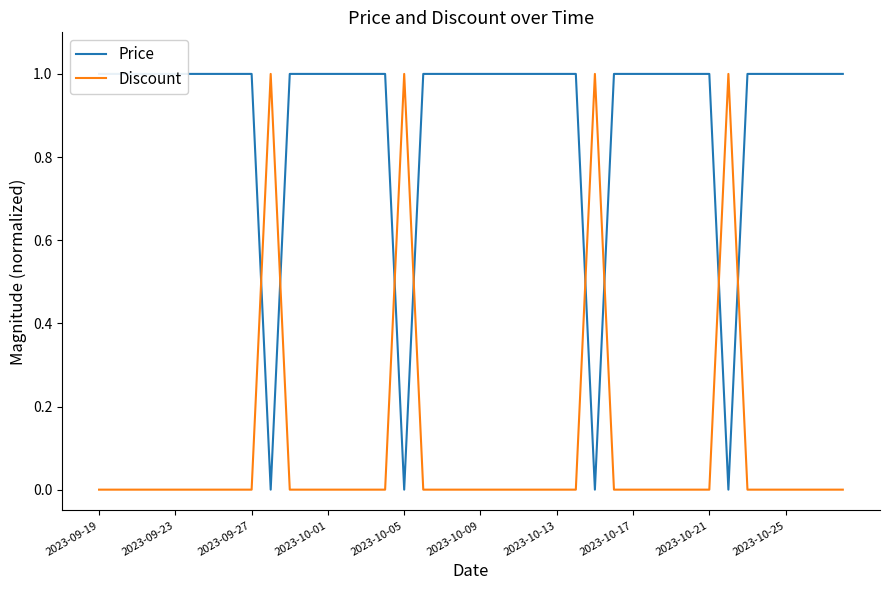

Count the Price values in the range 1 to 2.

36